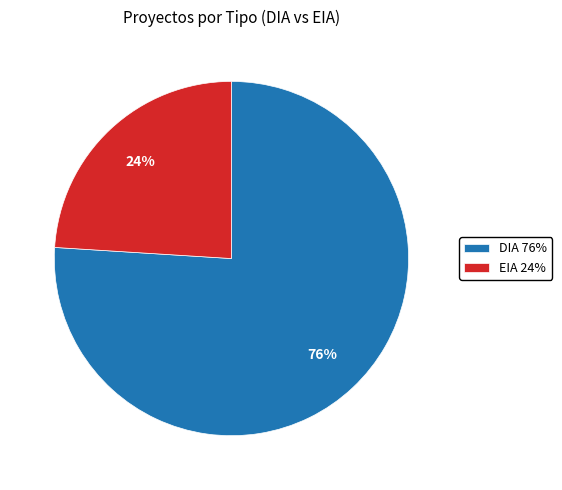

Between EIA and DIA, which is larger?

DIA